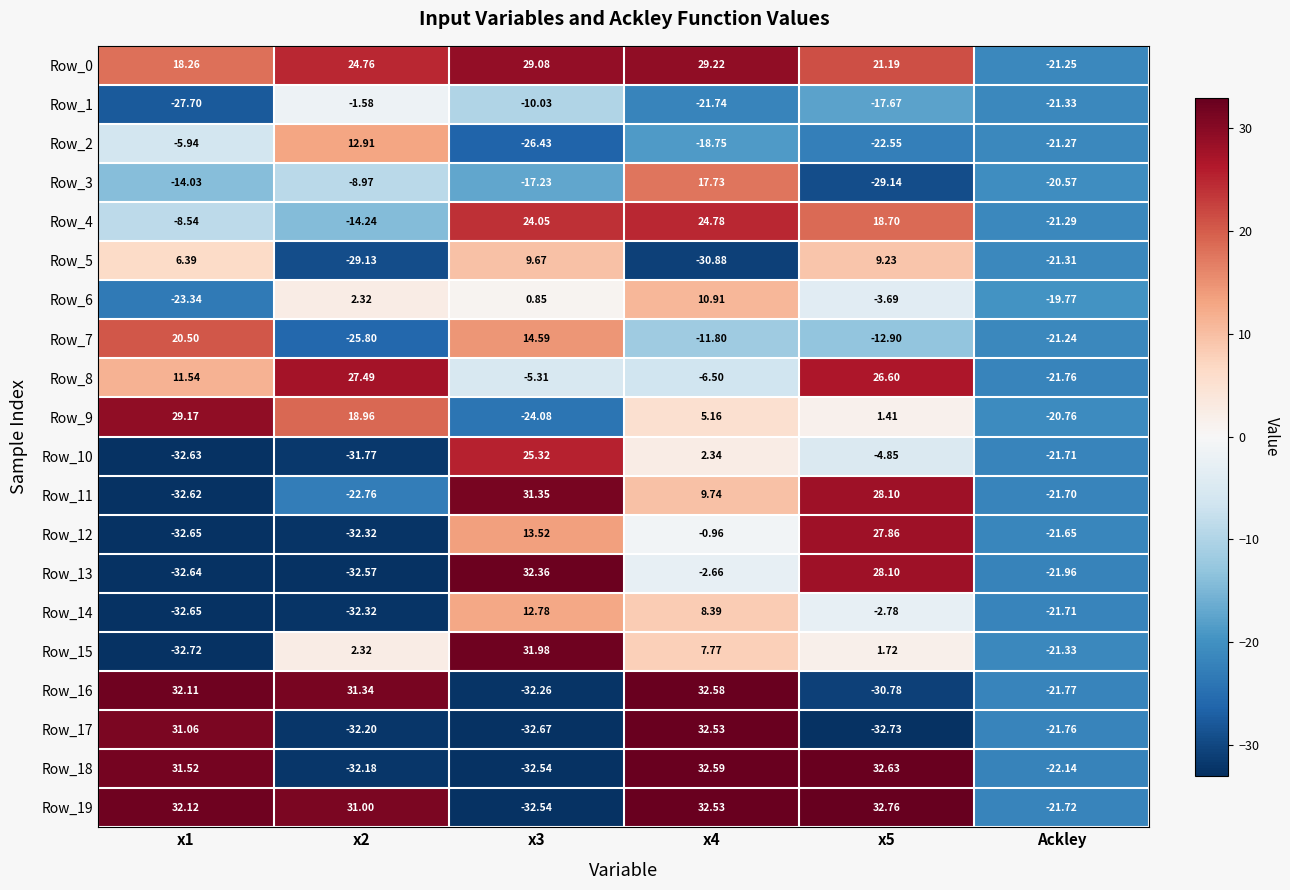

Where is Row_16 nearest to the value 0?

Ackley